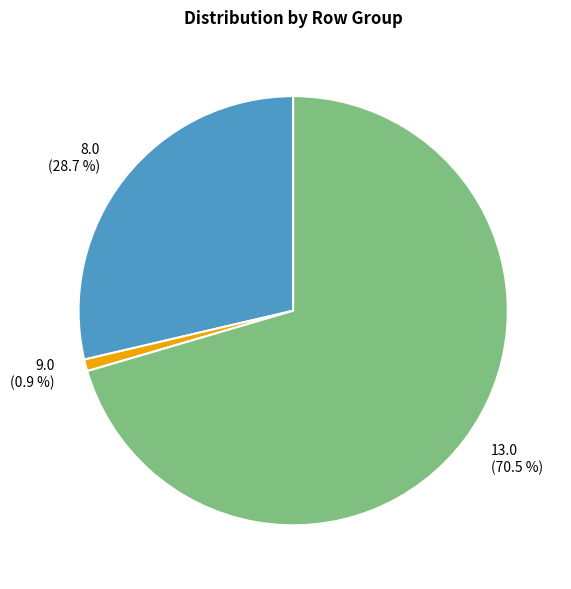

Combined, what portion of the pie is 13.0 and 8.0?

99.1%